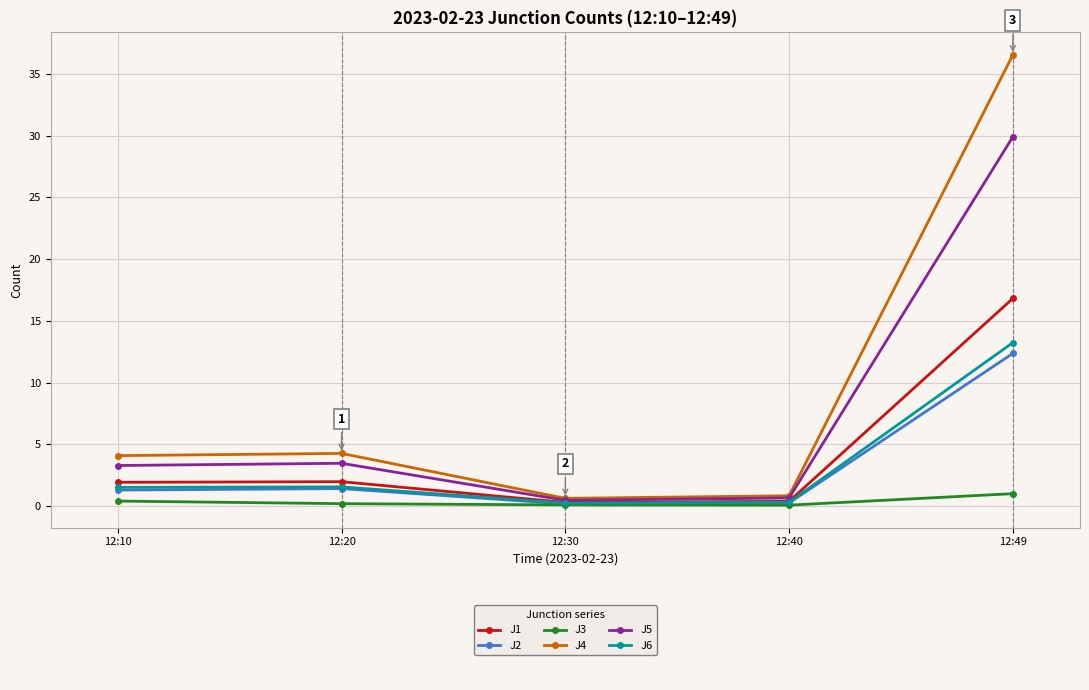

At which category is the sum across all series the highest?

12:49